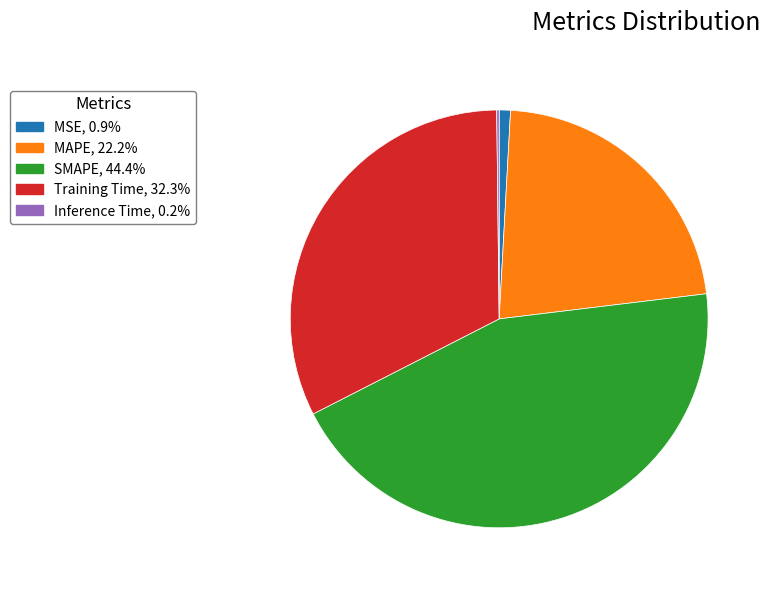

Is MSE the majority of the pie?

No